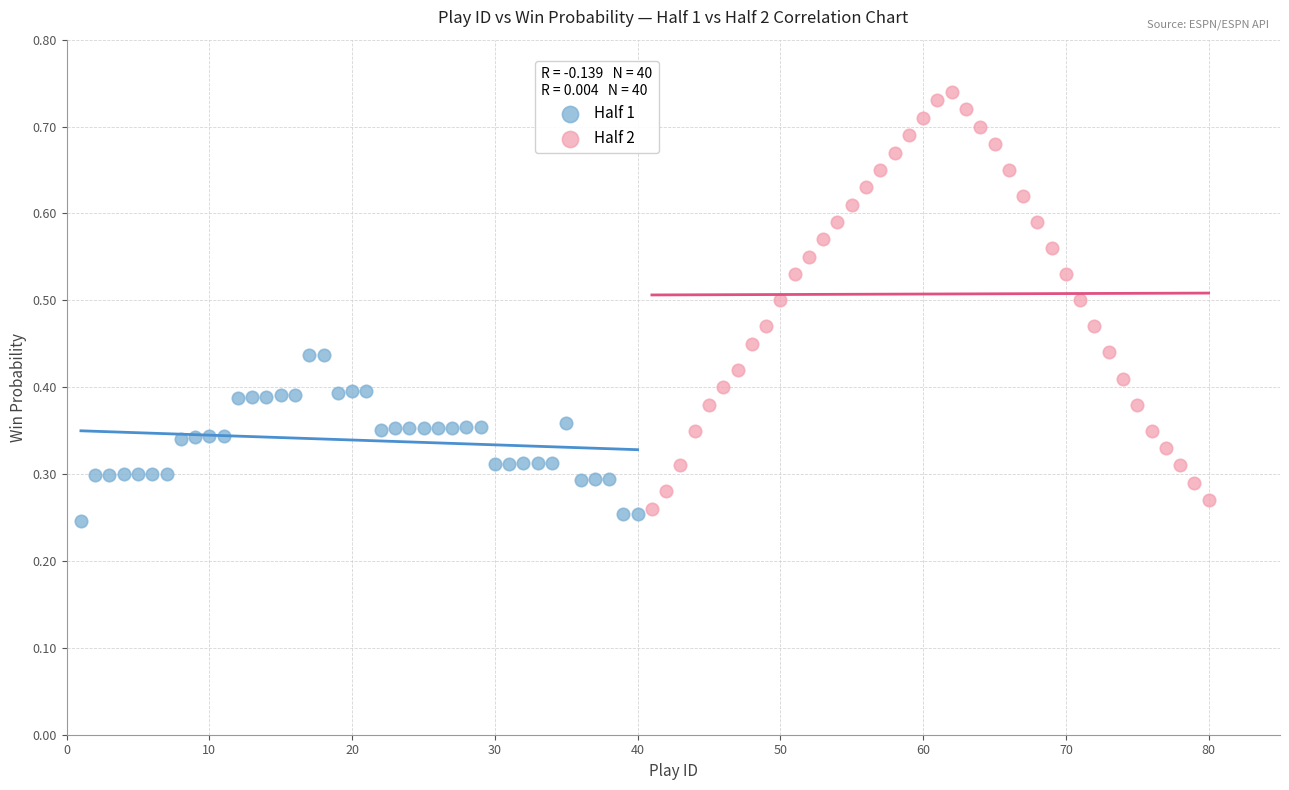

Which series has the largest Y range (max minus min)?

Half 2